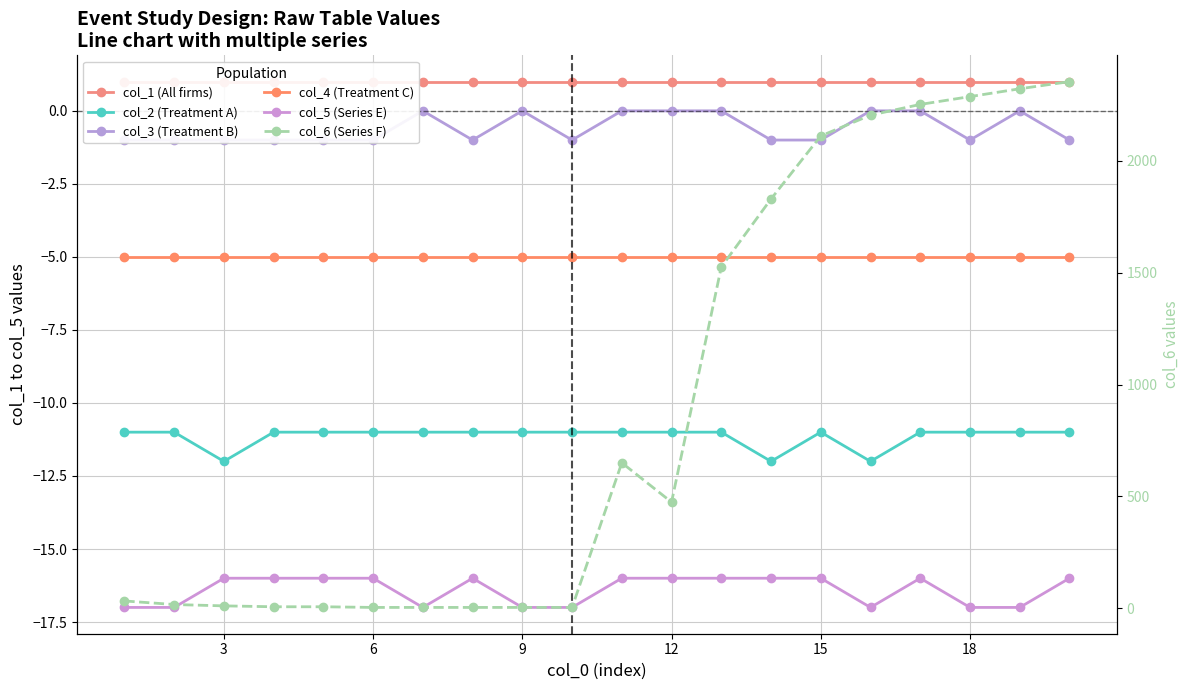

Rank the series by their maximum value, from highest to lowest.

col_6 (Series F), col_1 (All firms), col_3 (Treatment B), col_4 (Treatment C), col_2 (Treatment A), col_5 (Series E)